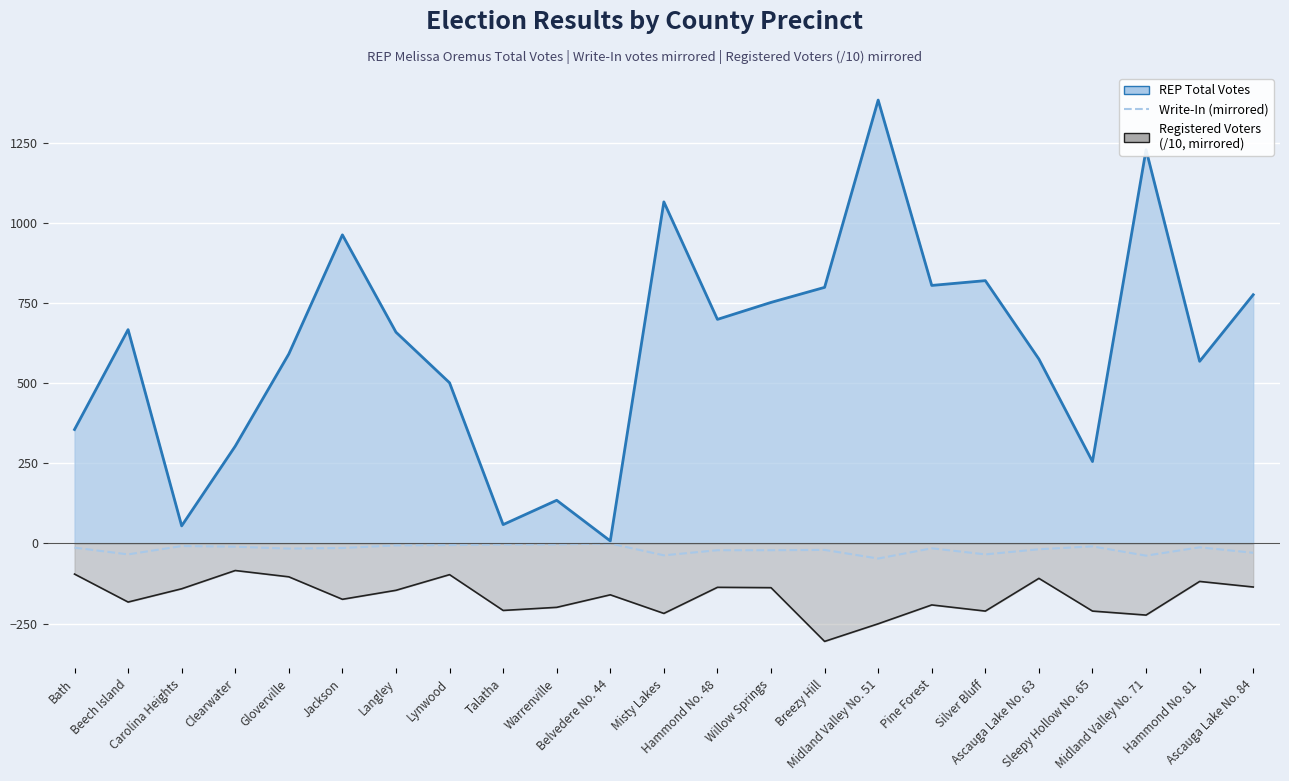

True or false: the data has more than 0 interior local peaks.

True